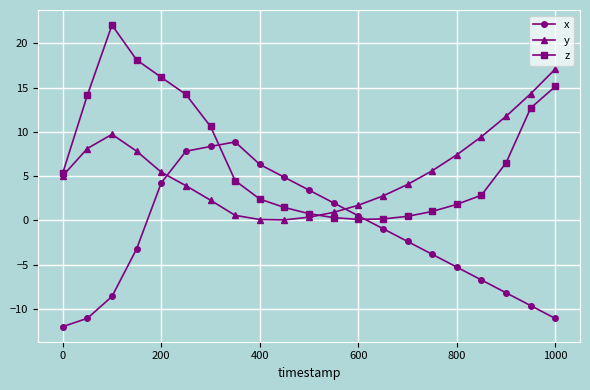

List the series in order of their overall mean, lowest first.

x, y, z